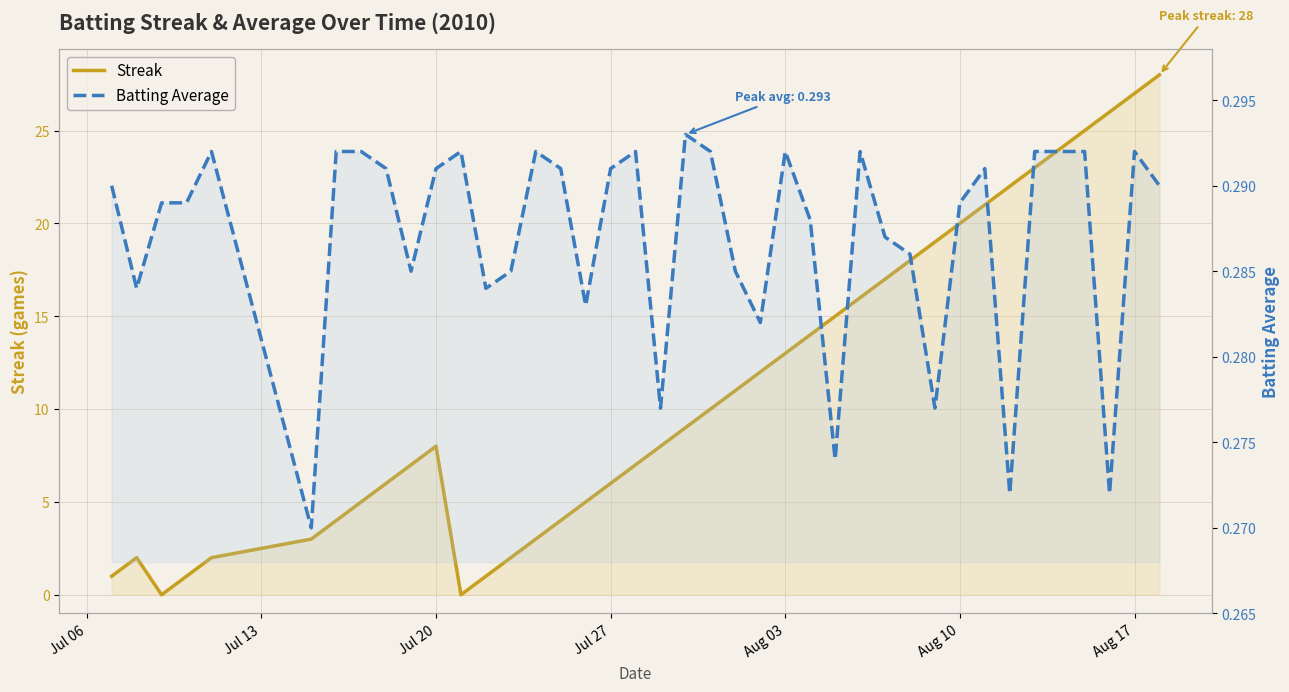

At how many categories does at least one series exceed 5?

26